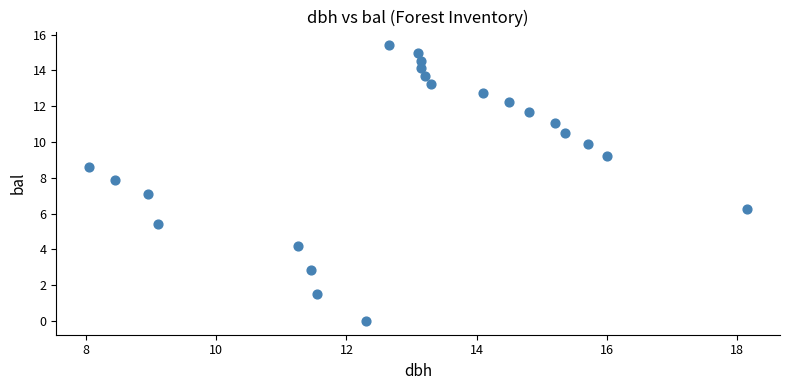

What is the range of X values (max minus min)?

10.1